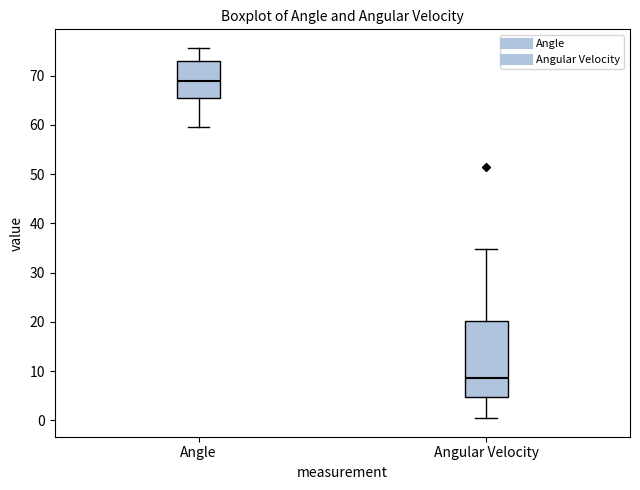

Where does the lower whisker of the box for Angular Velocity end on the y-axis? The values are not printed on the chart, so give them approximately, as read against the axis.

0